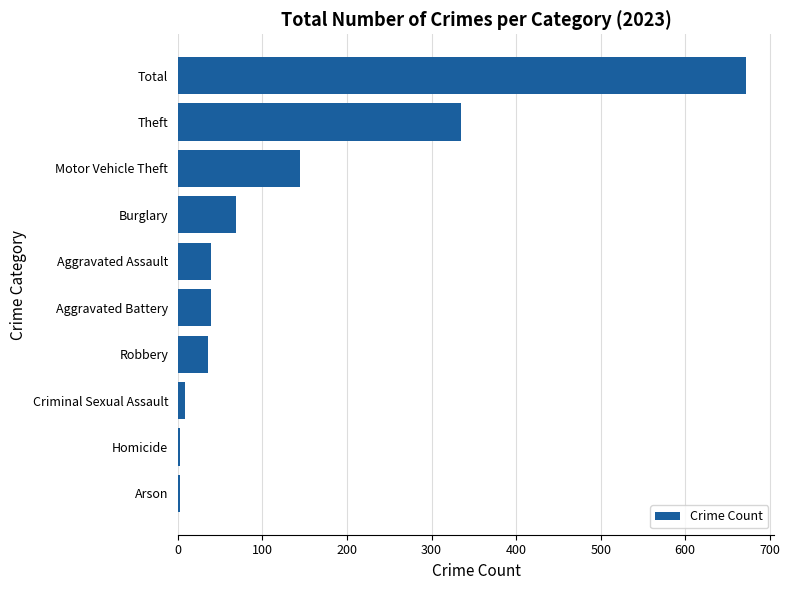

The chart shows a value of 144 at Motor Vehicle Theft. True or false?

True